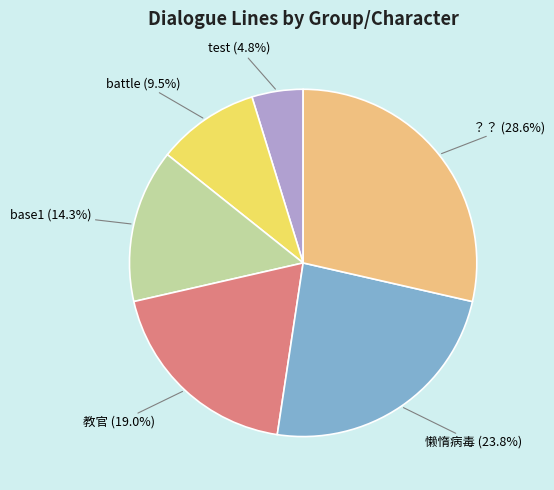

Between base1 and ？？, which is larger?

？？